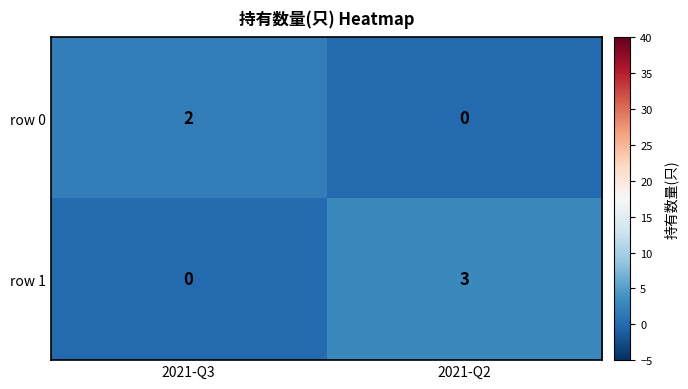

At how many categories does at least one series exceed 0?

2